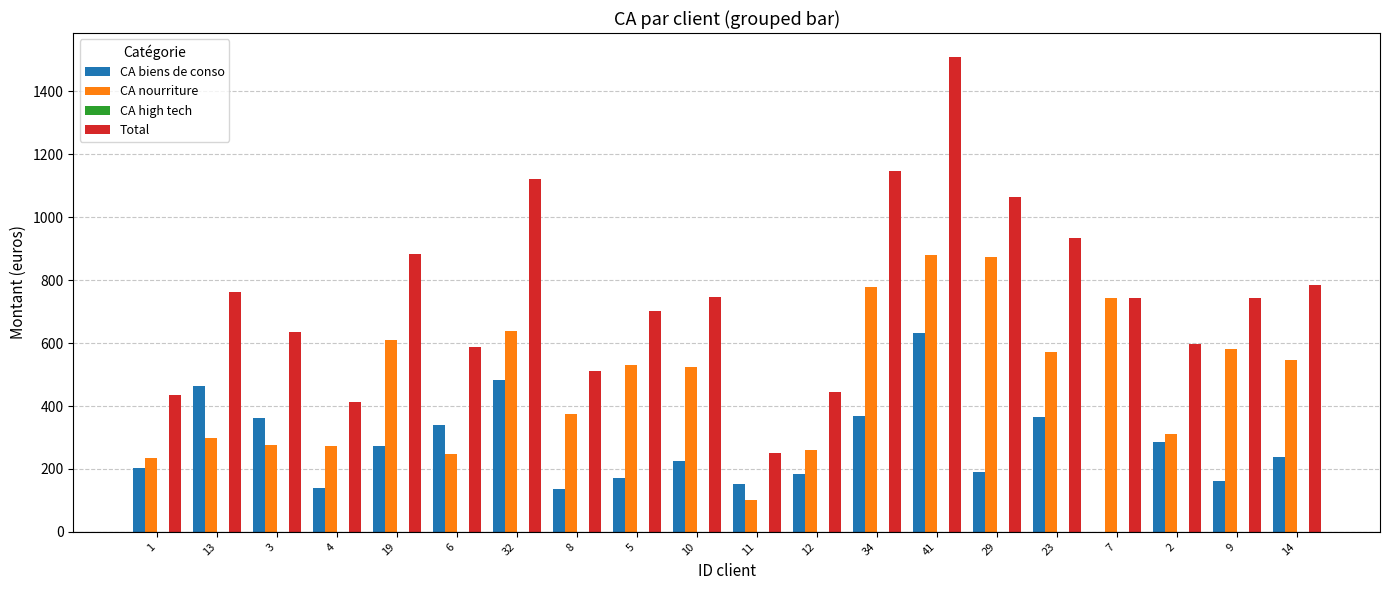

Does the chart contain stacked bars?

No